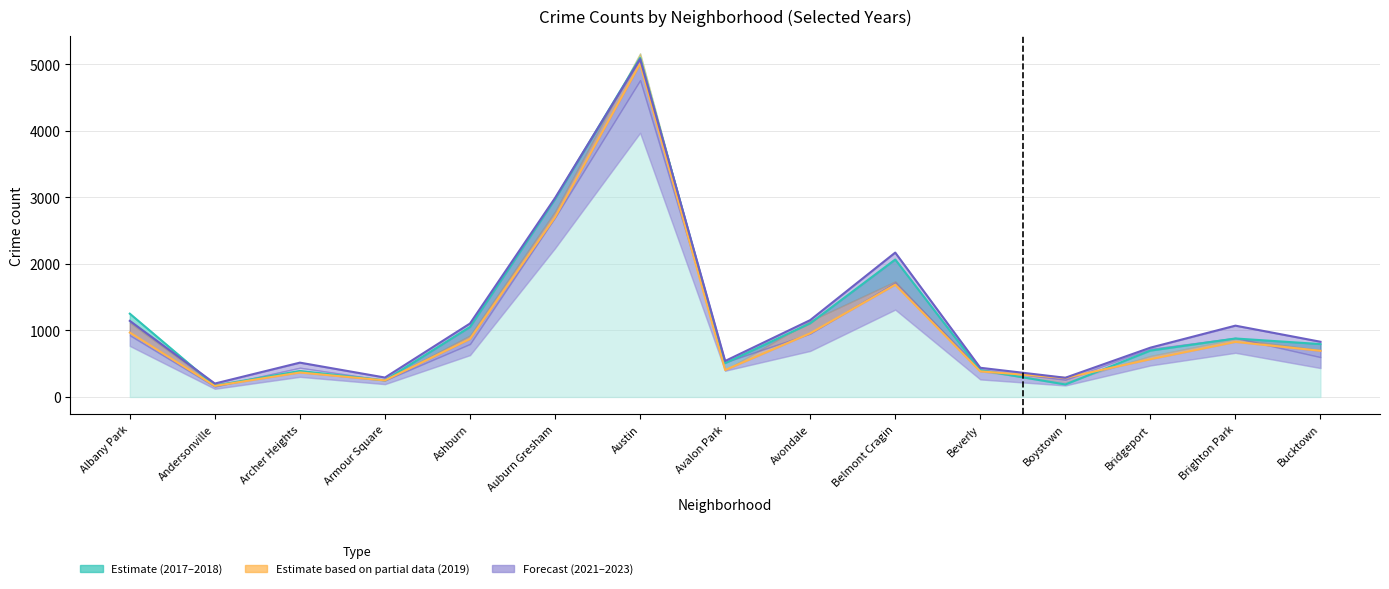

What is the highest value of the 2022 series?

5078